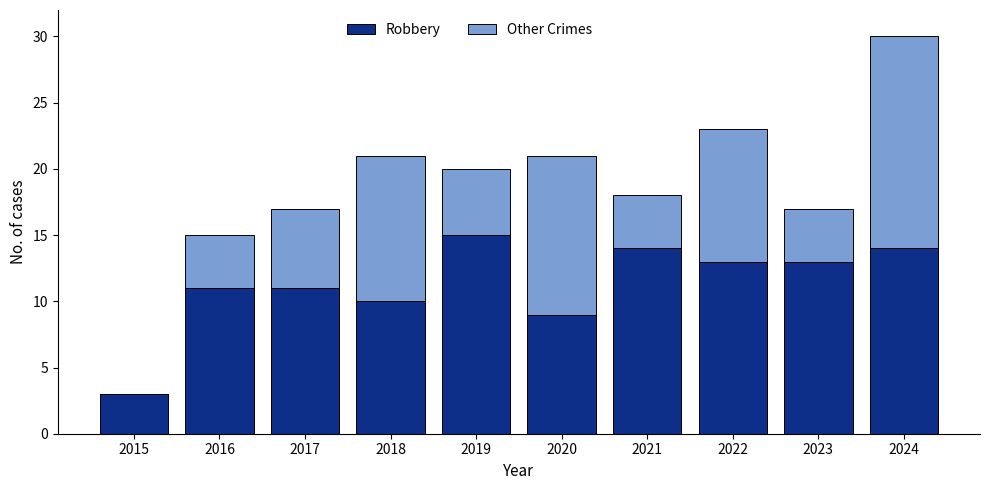

What is the total value across all series at 2023?

17